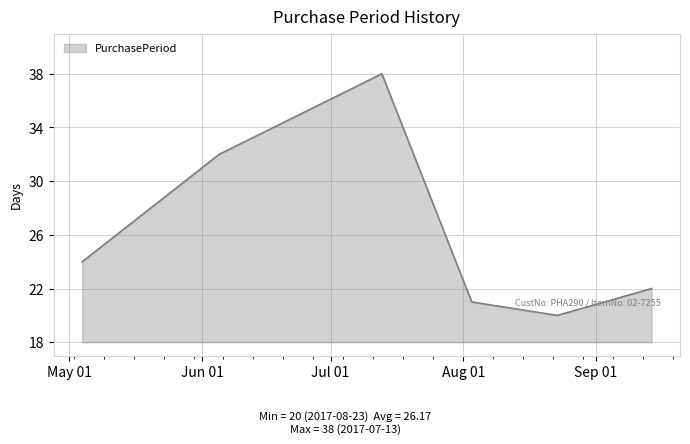

What is the maximum value shown in the chart?

38